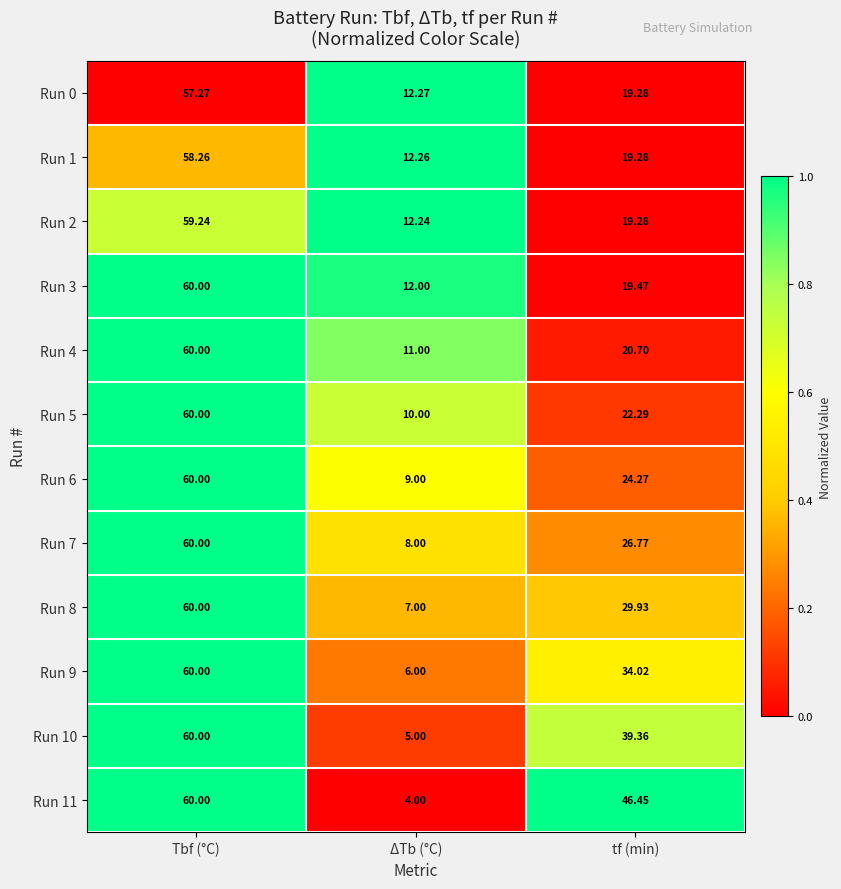

List the labels in order of Run 9 value, smallest first.

ΔTb (°C), tf (min), Tbf (°C)